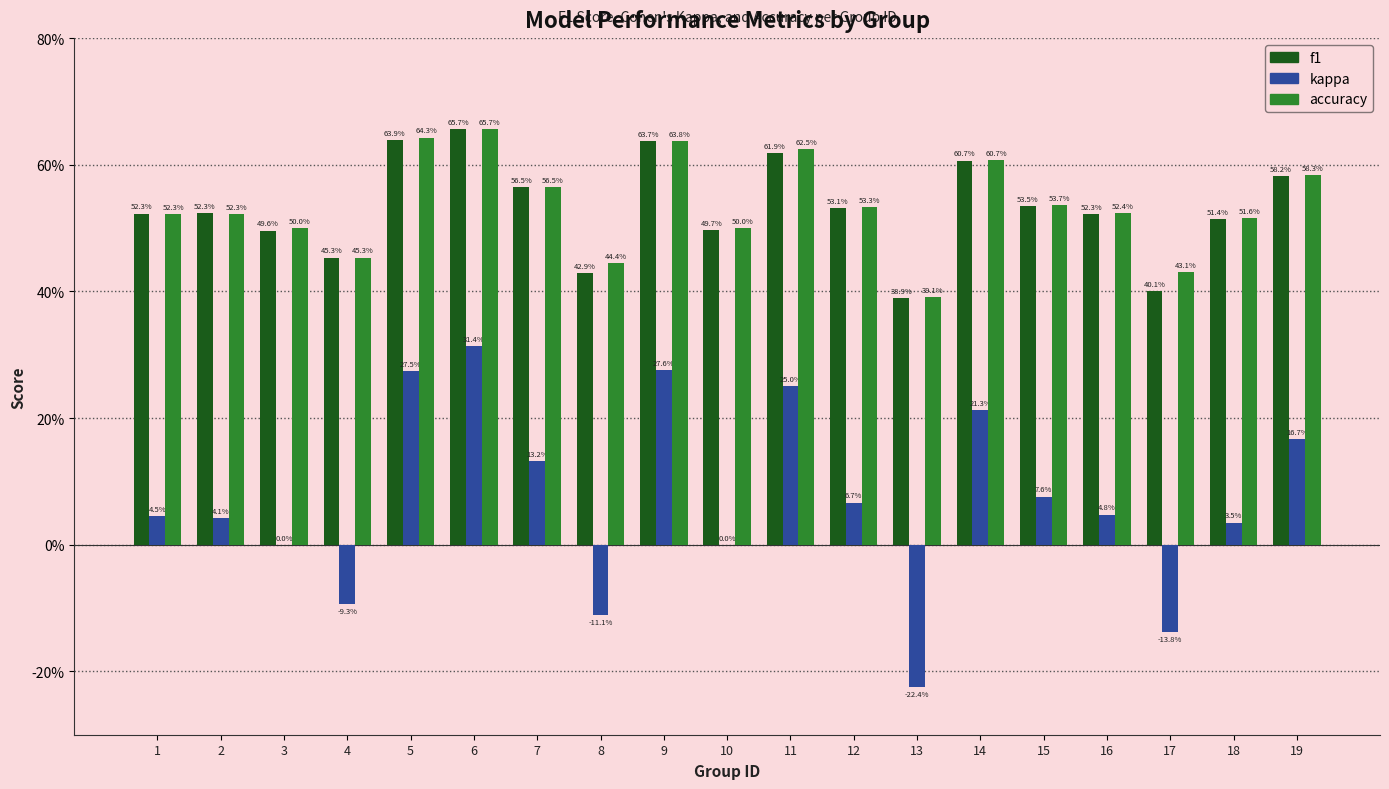

True or false: f1 has a value of 0.4 at 13.

True